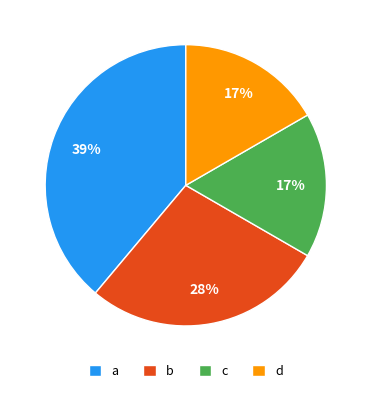

Is it true that a is 39% of the pie?

True